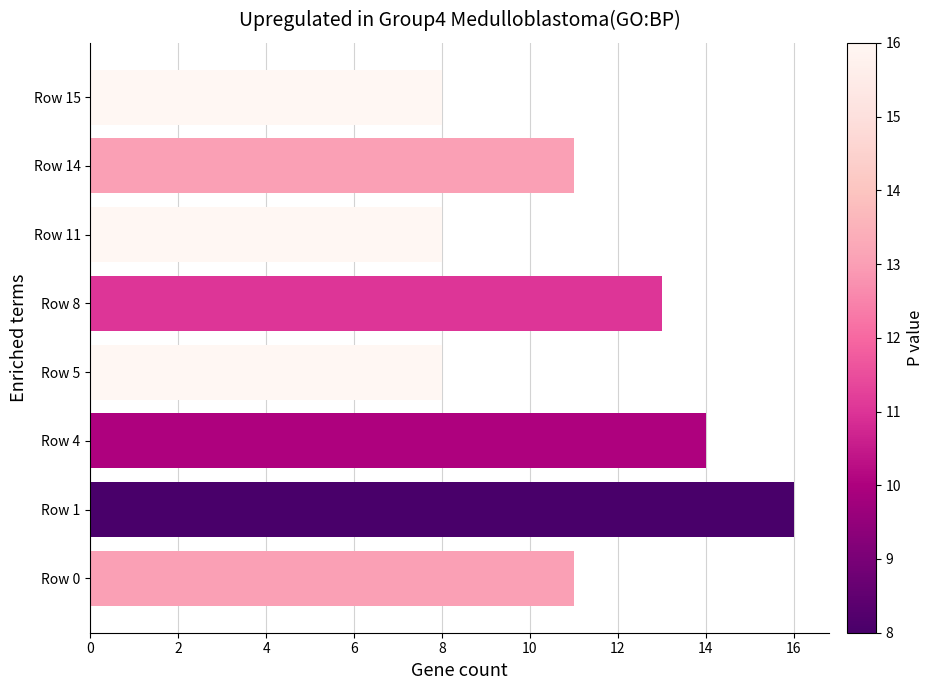

At which category does the chart reach its peak across all series?

Row 1